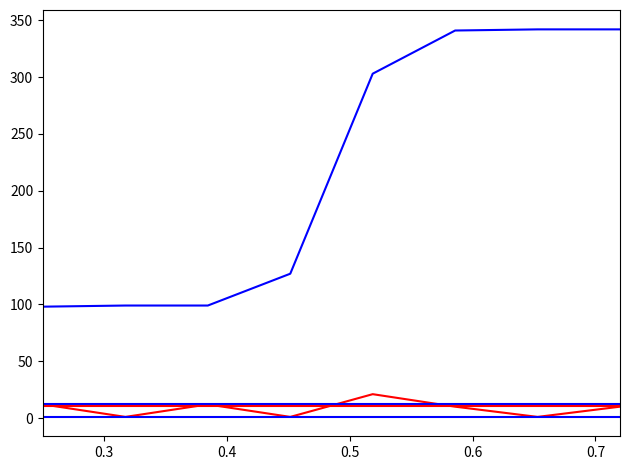

Does the chart have visible grid lines?

No